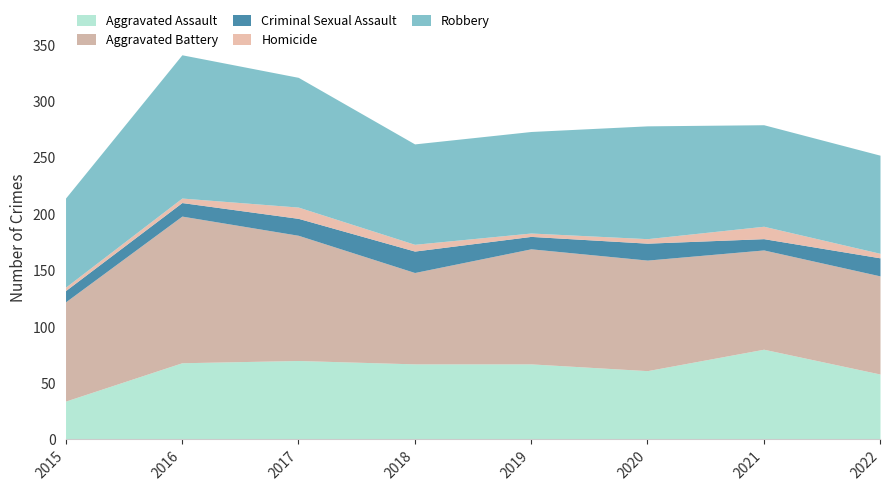

True or false: Robbery and Criminal Sexual Assault intersect in this chart.

False